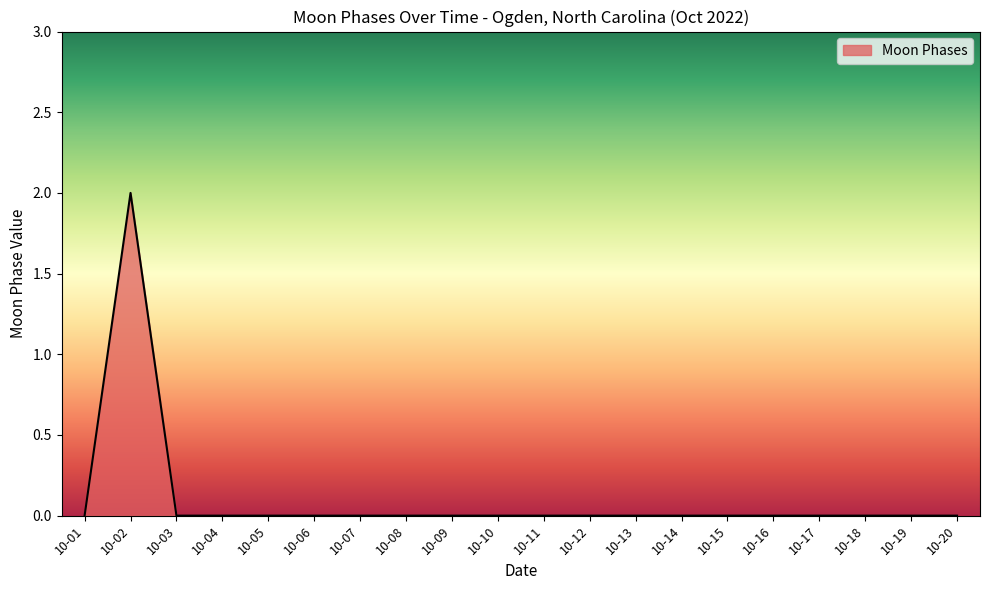

True or false: the data shows -1 at 10-18.

False